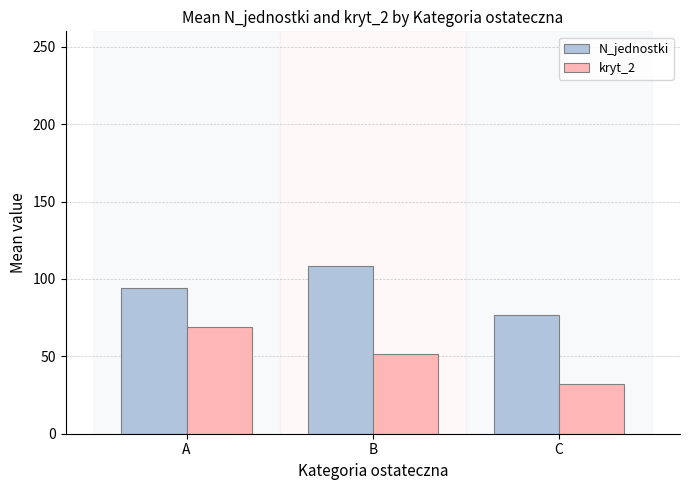

True or false: kryt_2 has a value of 103.4 at A.

False